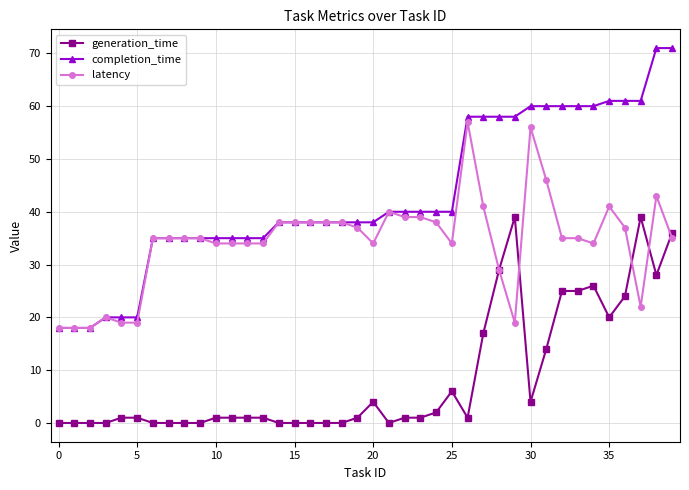

List the series in order of their peak value, highest first.

completion_time, latency, generation_time